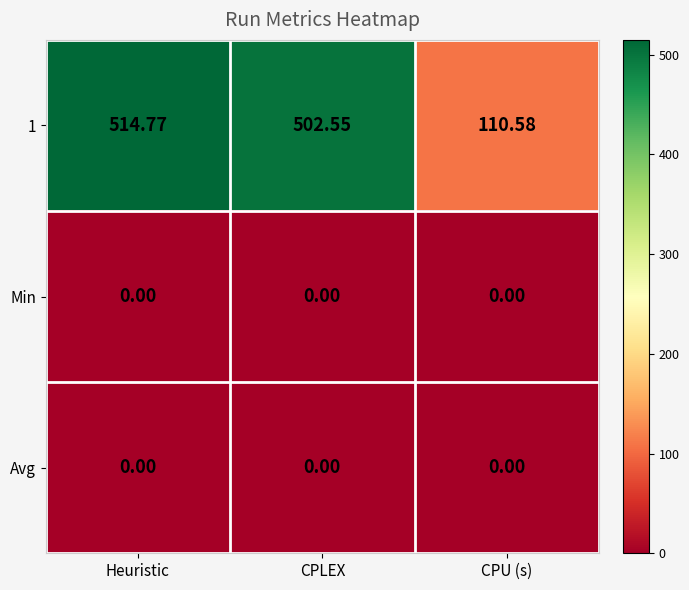

Between Heuristic and CPU (s), which series saw the biggest shift?

1